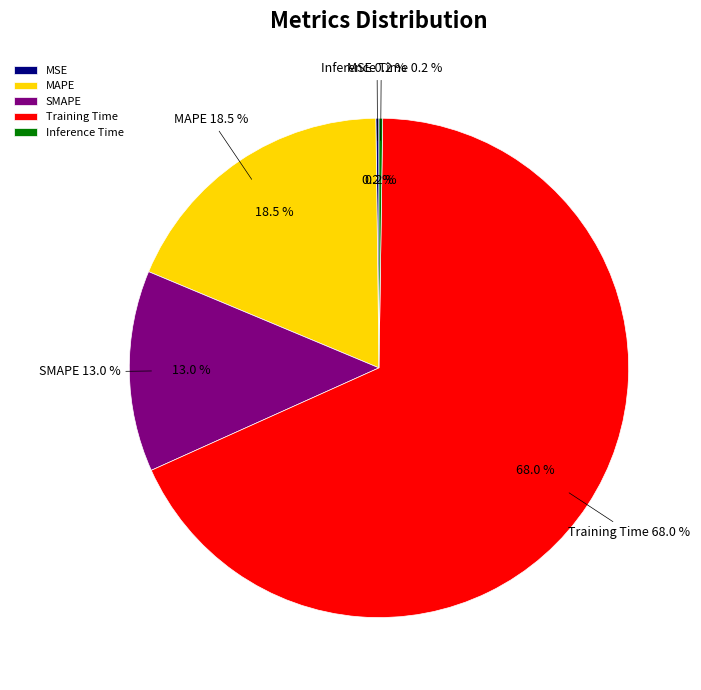

Is the sum of MAPE and MSE greater than half?

No